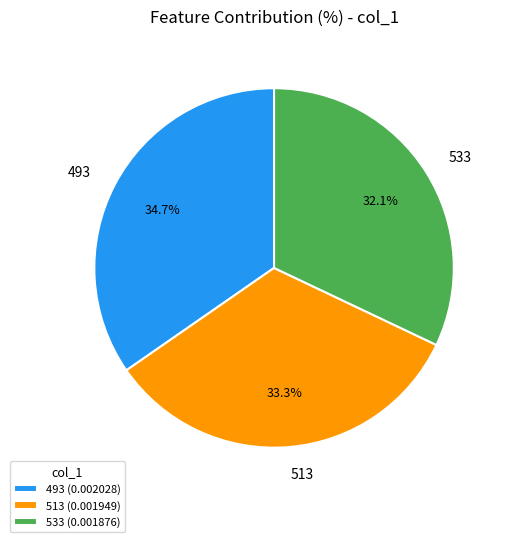

How many slices are in this pie chart?

3